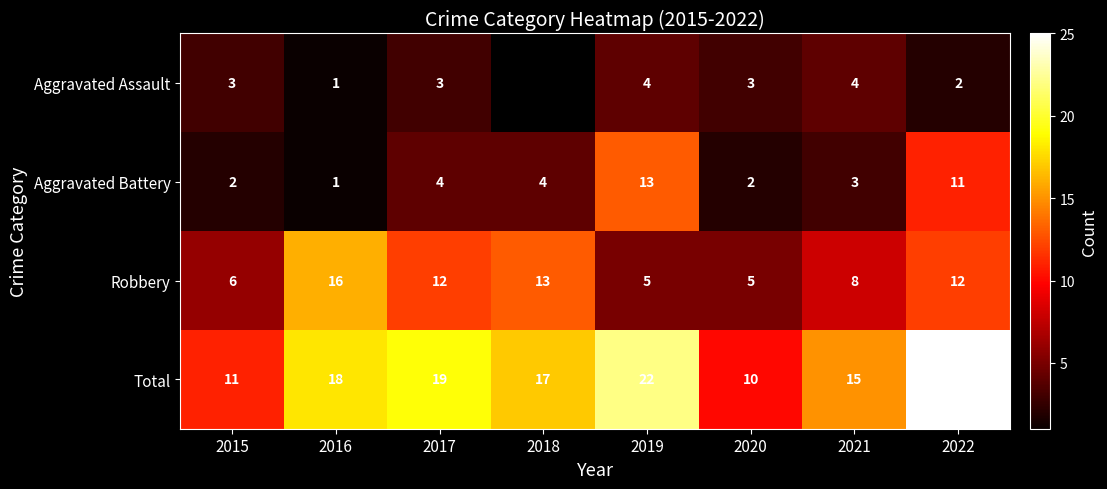

What is the difference between the highest and lowest values at 2021?

12